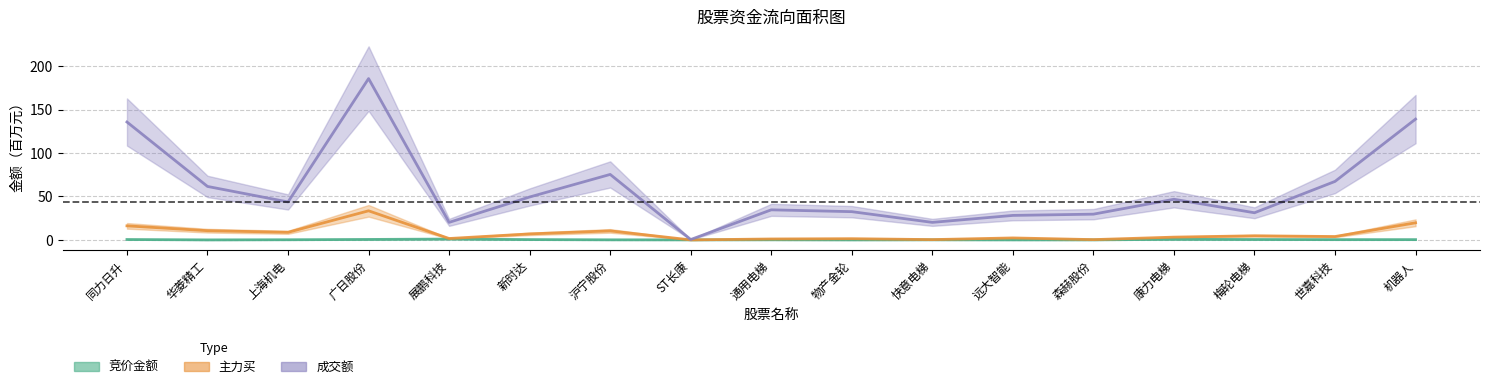

What is the label of the 5th point from the right?

森赫股份